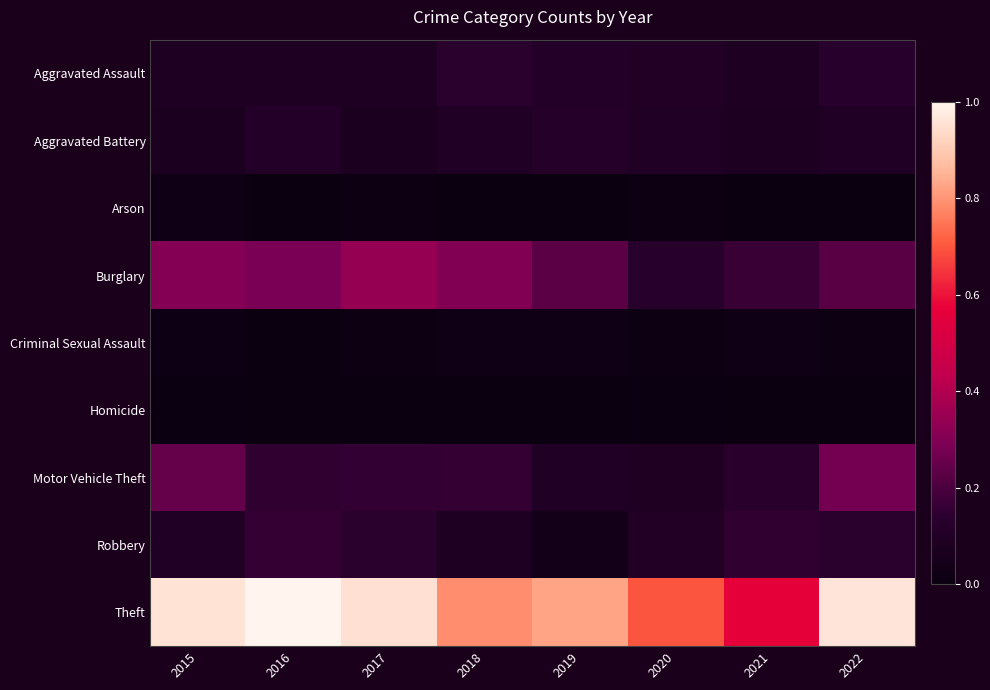

Which series has the largest range (max minus min)?

Theft